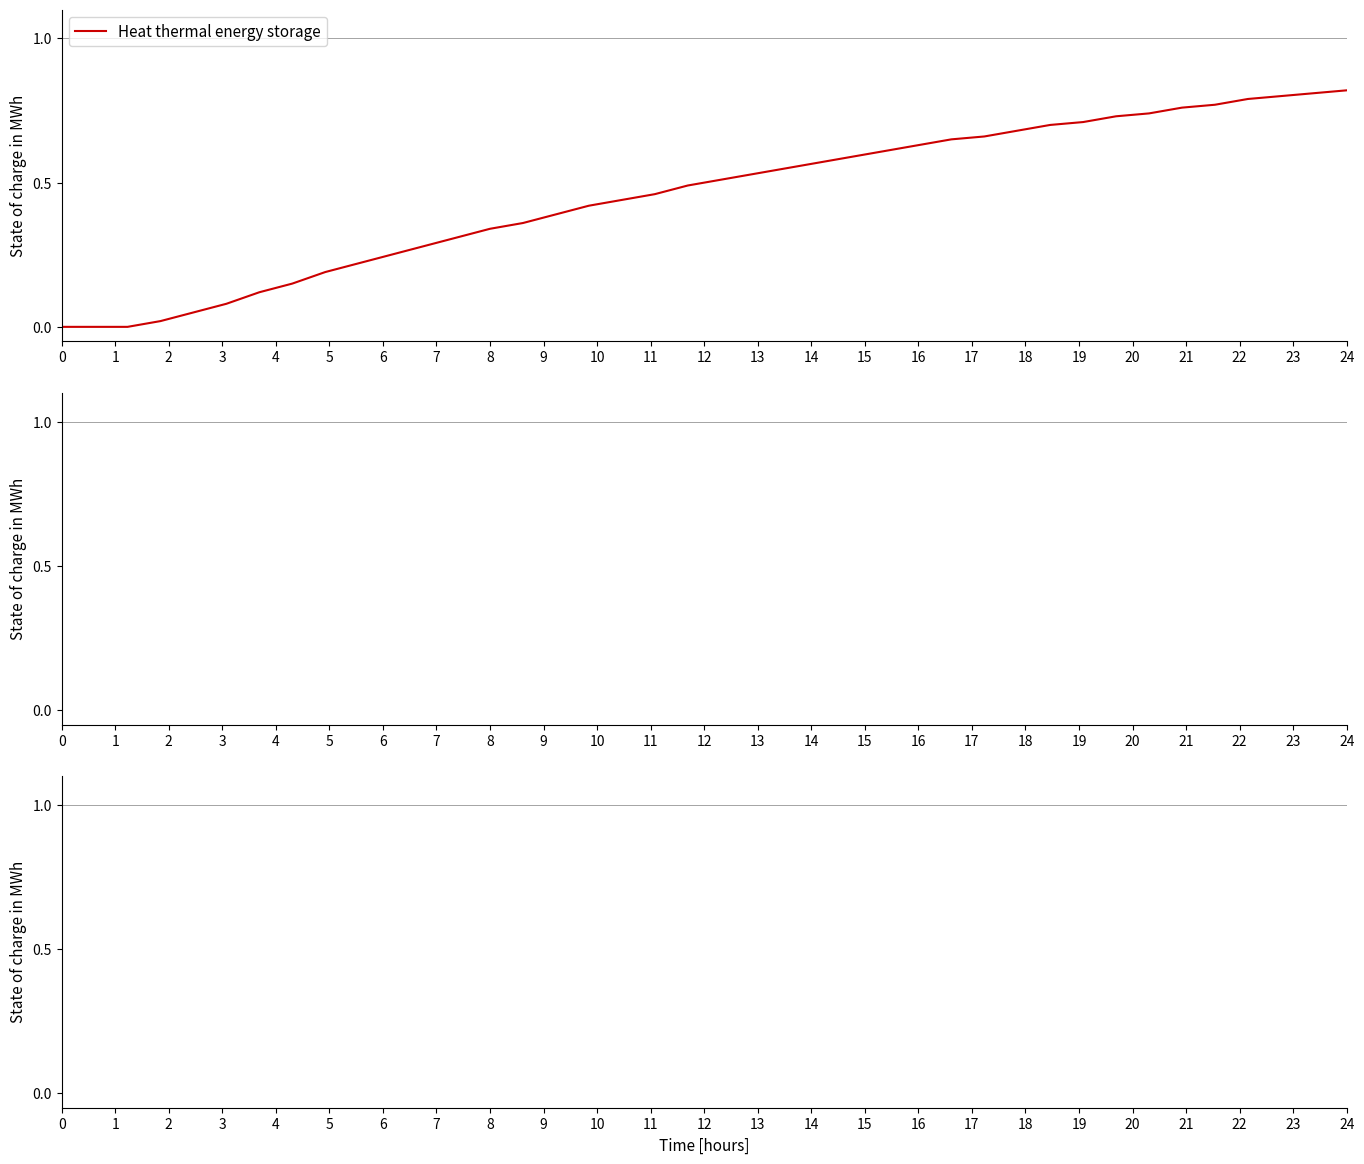

True or false: the data has more than 1 interior local peaks.

False